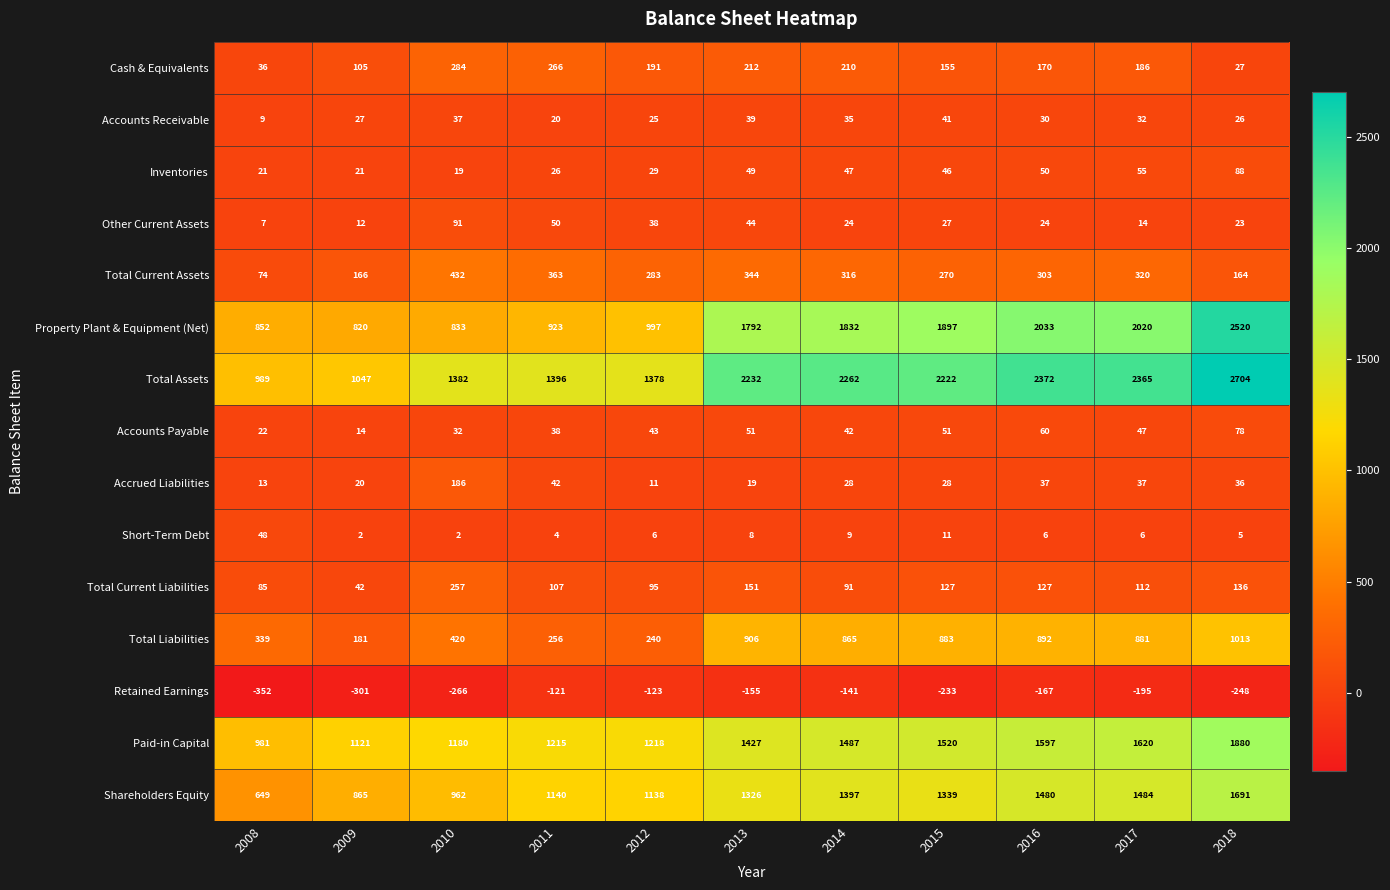

The Accrued Liabilities series shows 25 at 2016. True or false?

False